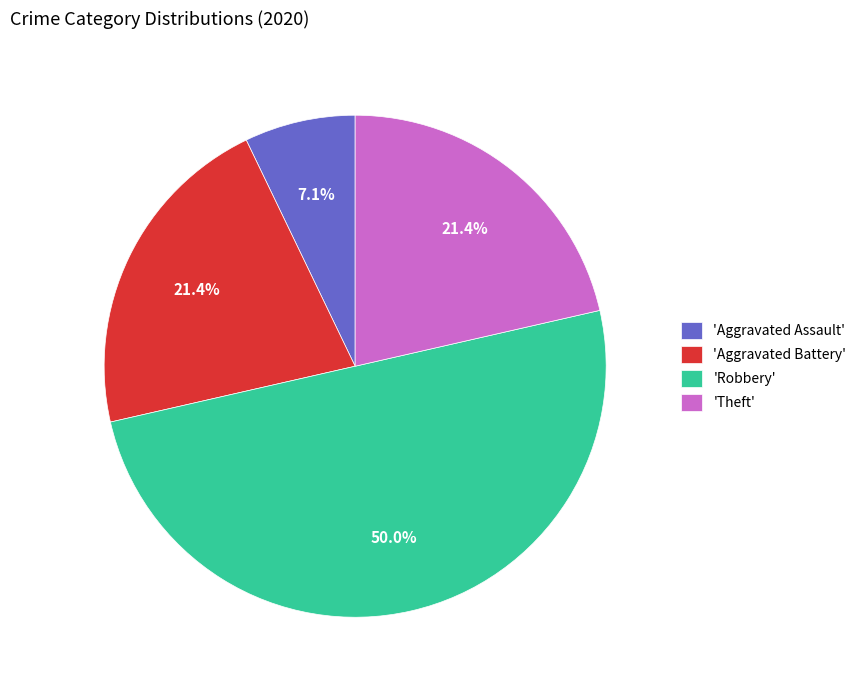

Which category has the smallest portion of the pie?

'Aggravated Assault'